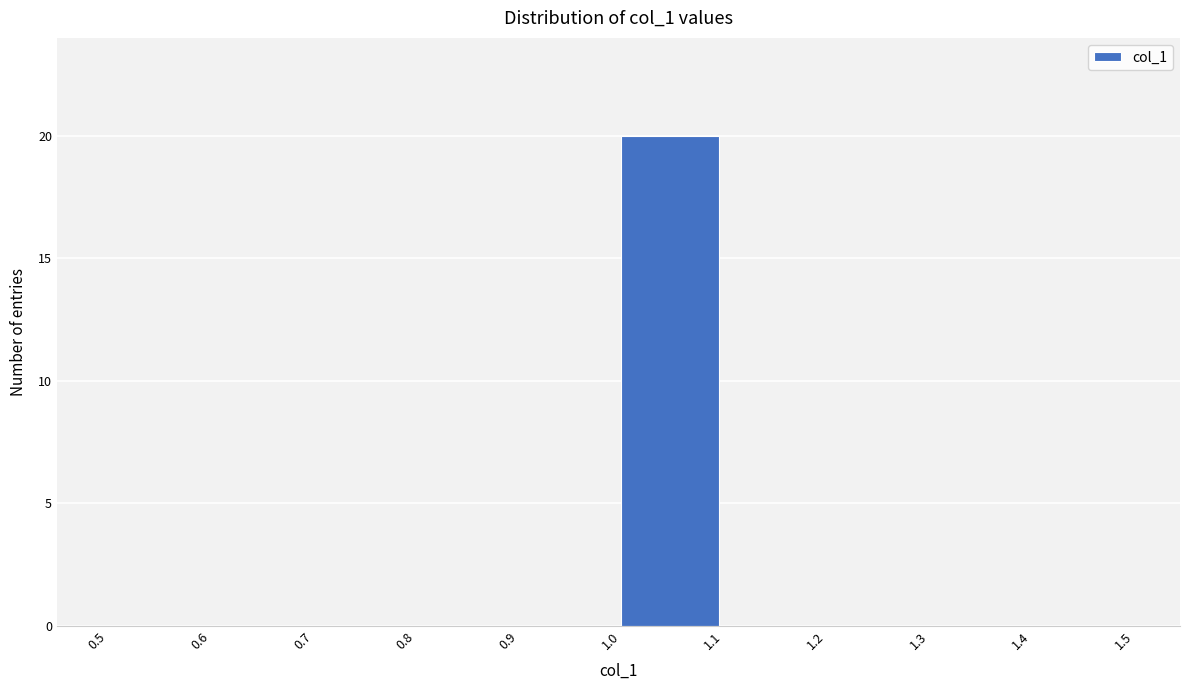

Which range on the x-axis has the tallest bar?

1.0 to 1.1